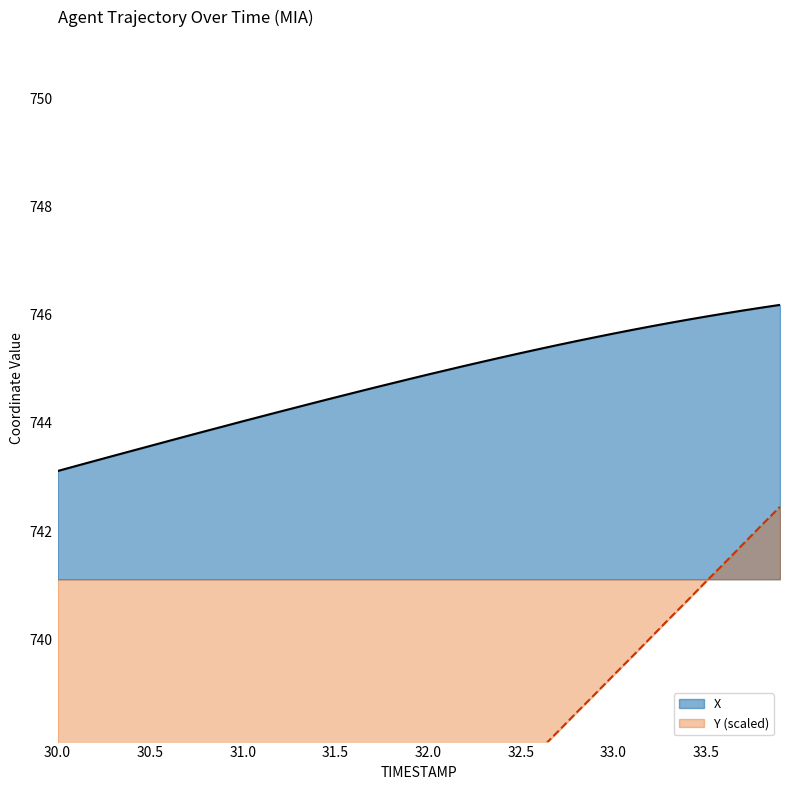

True or false: X and Y cross at least once.

False